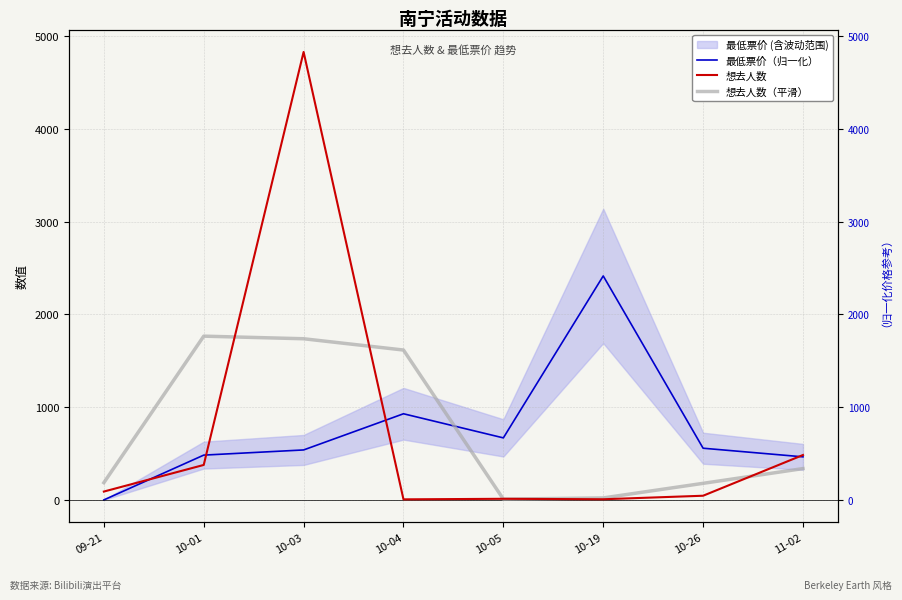

What is the maximum value shown in the chart?

4830.0